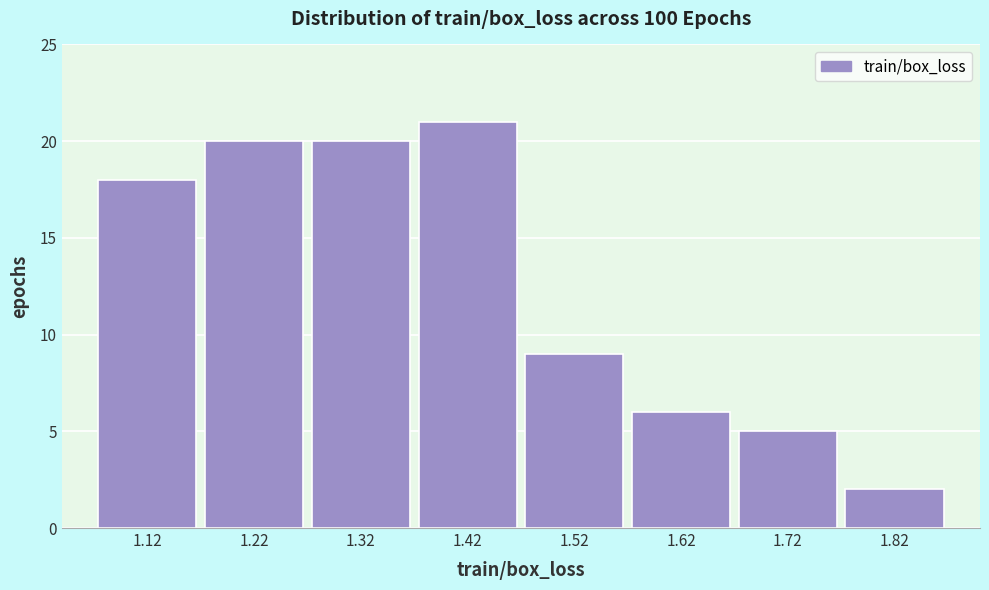

What is the height of the bar covering 1.07 to 1.17 on the x-axis? The values are not printed on the chart, so give them approximately, as read against the axis.

18